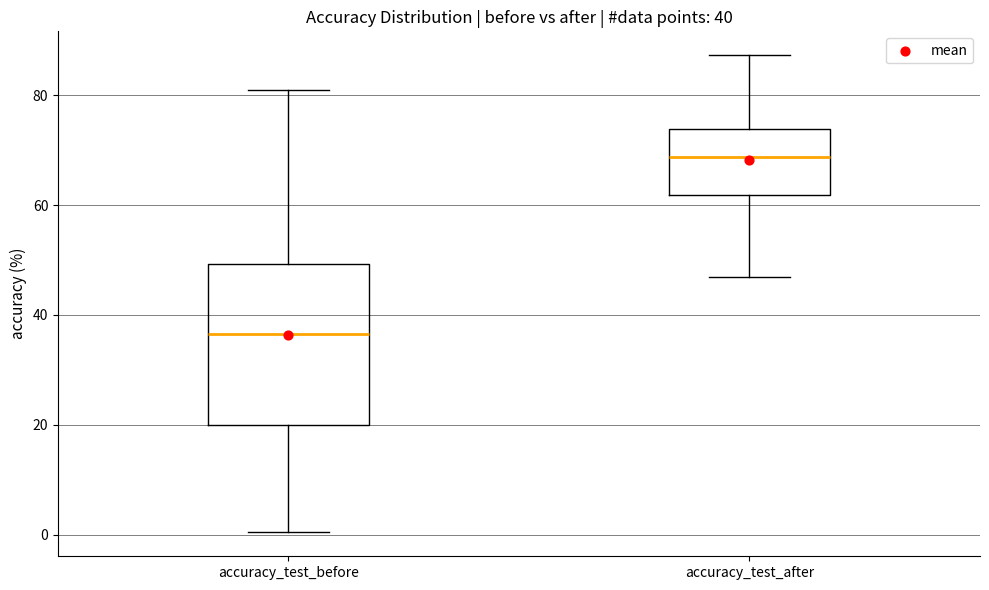

Which box has the highest median line?

accuracy_test_after